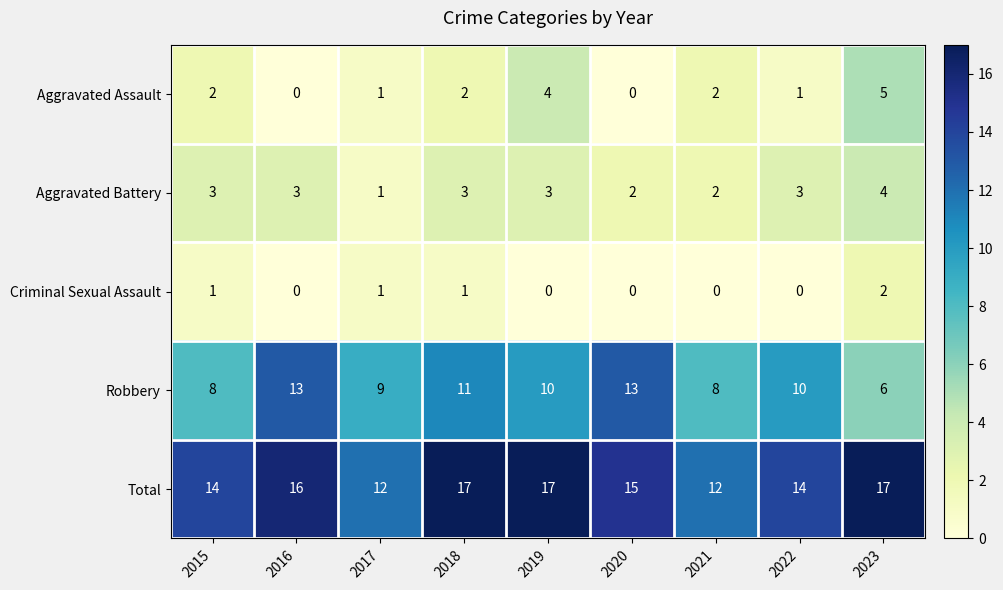

What is the sum of the Robbery values at 2022 and 2016?

23